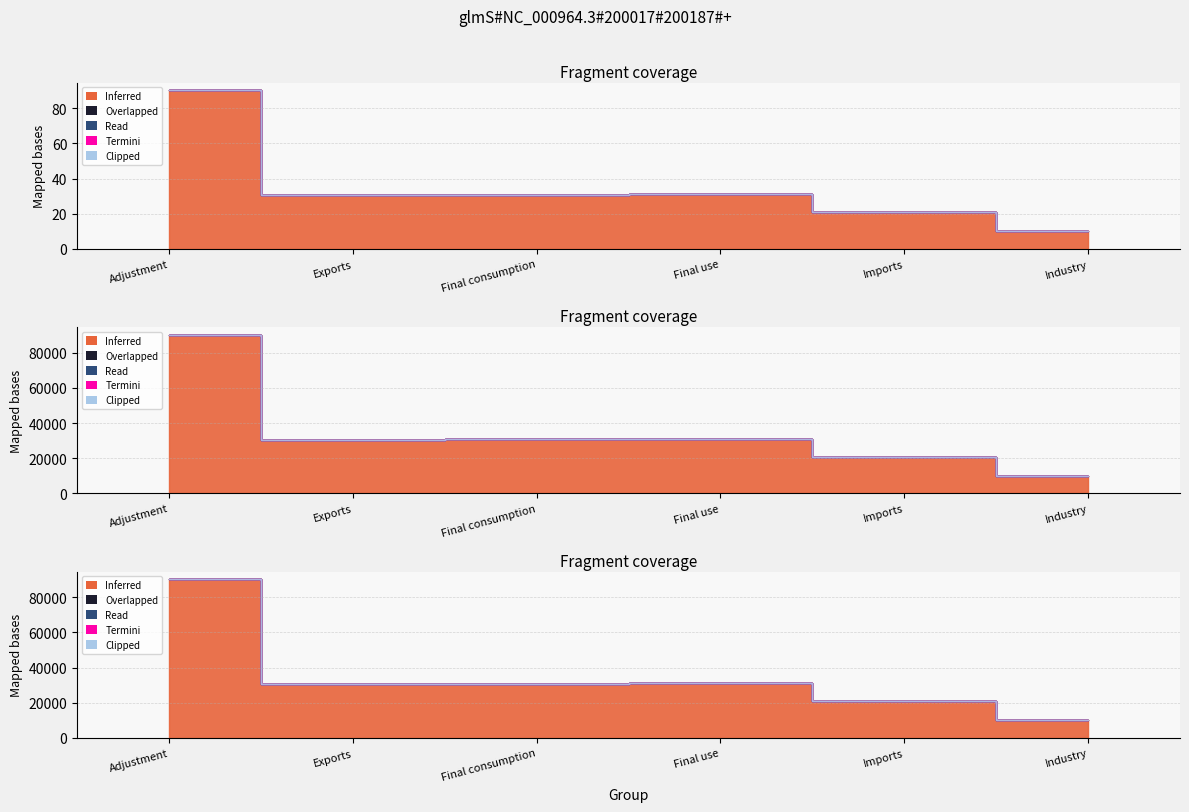

True or false: Termini has more than 2 points higher than both neighbors.

False